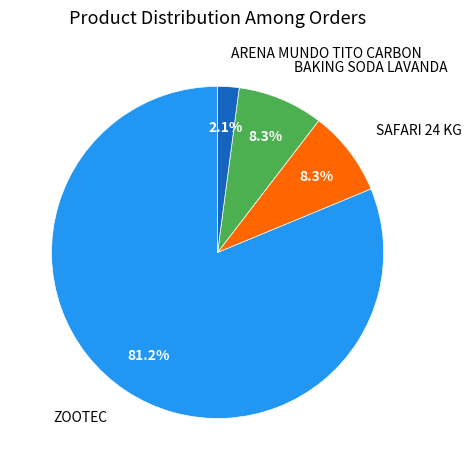

Which slice is the largest?

ZOOTEC